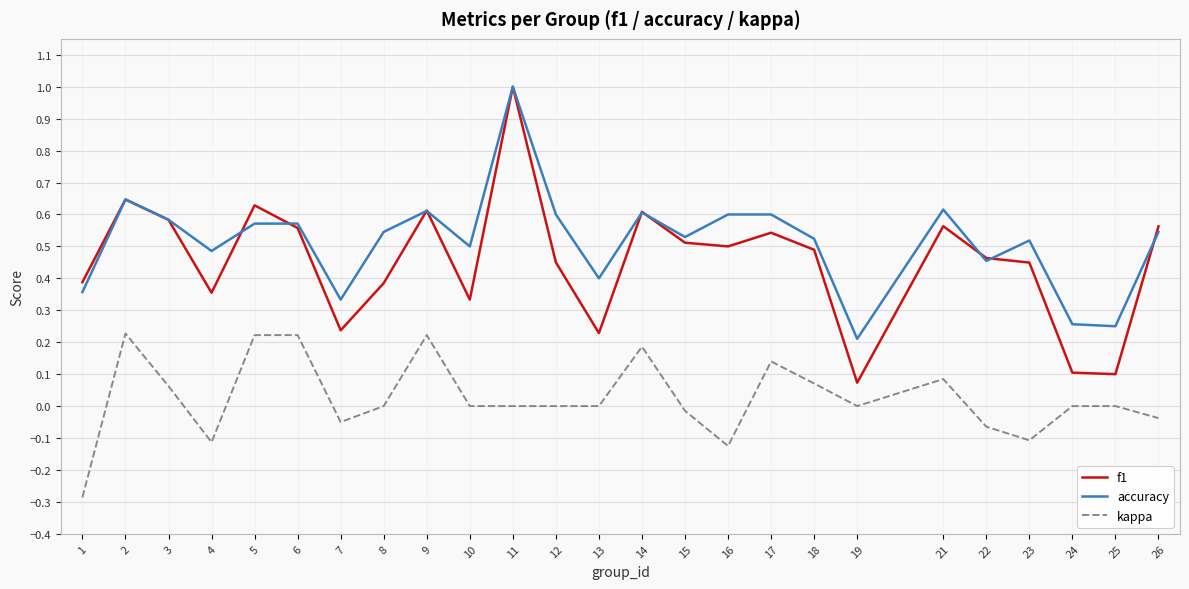

Is this an area chart (filled region under the line)?

No